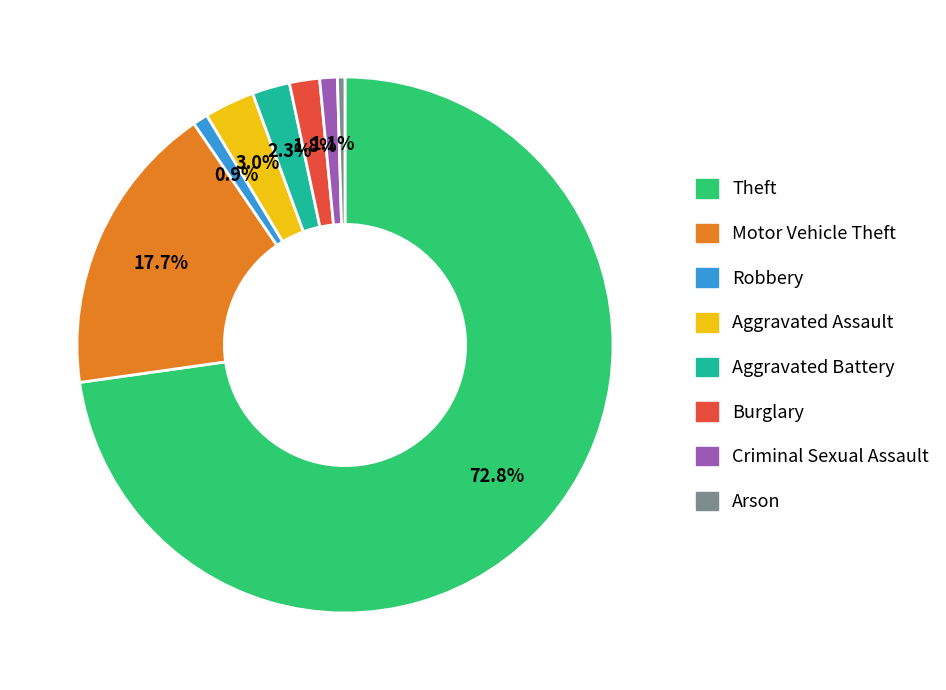

Is there a majority slice in this chart?

Yes